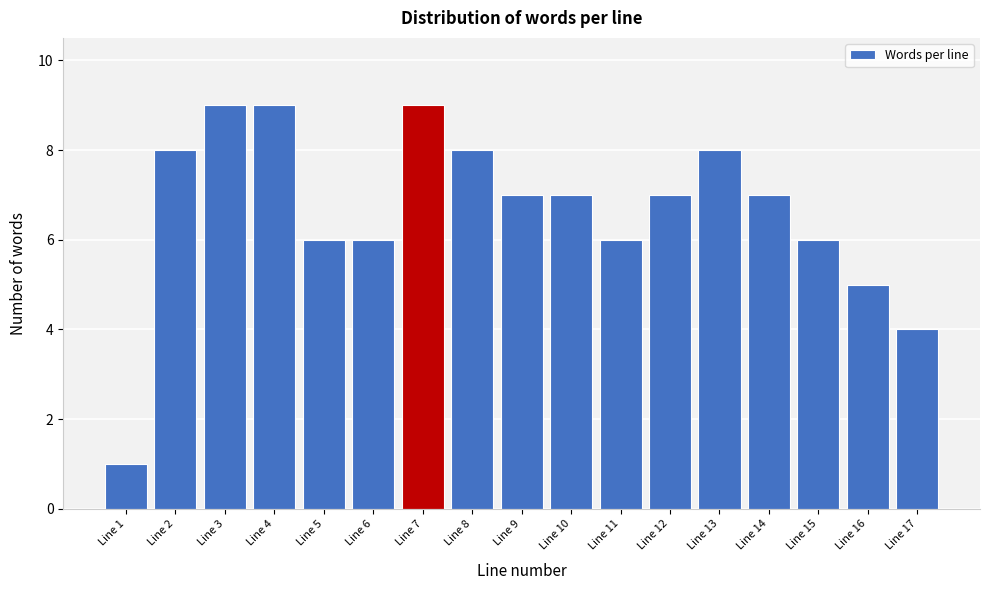

Reading right to left, extract all data points from this chart.

Line 17=4	Line 16=5	Line 15=6	Line 14=7	Line 13=8	Line 12=7	Line 11=6	Line 10=7	Line 9=7	Line 8=8	Line 7=9	Line 6=6	Line 5=6	Line 4=9	Line 3=9	Line 2=8	Line 1=1